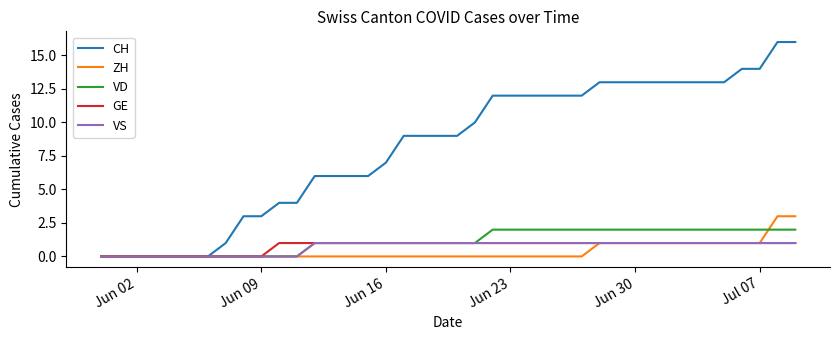

Which series has the largest total across all categories?

CH